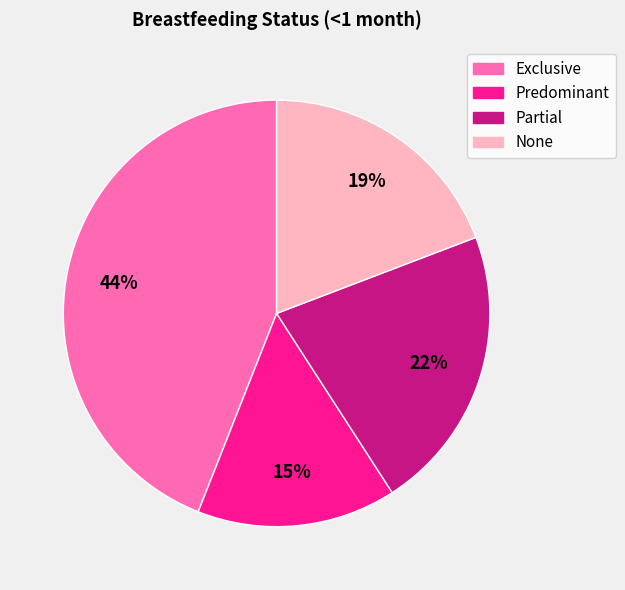

Rank the categories by value from lowest to highest.

Predominant, None, Partial, Exclusive